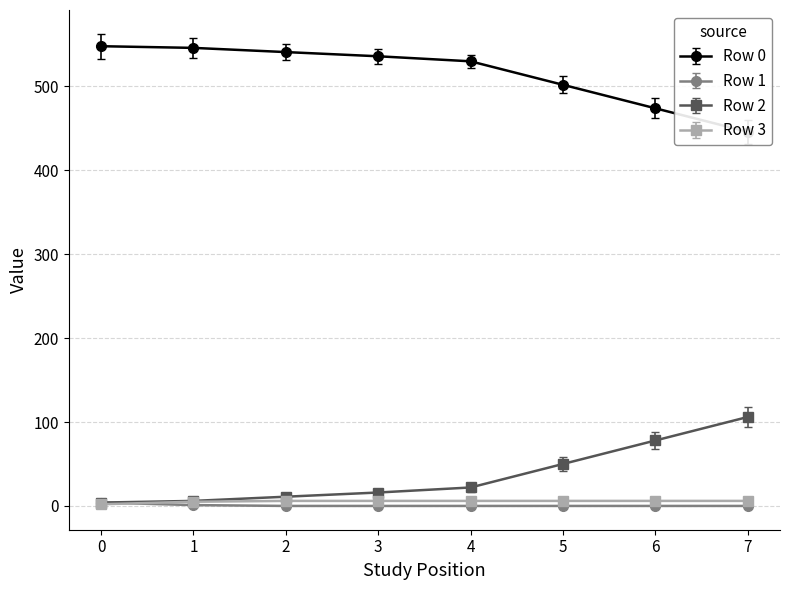

How many values in the Row 1 series exceed 0?

2